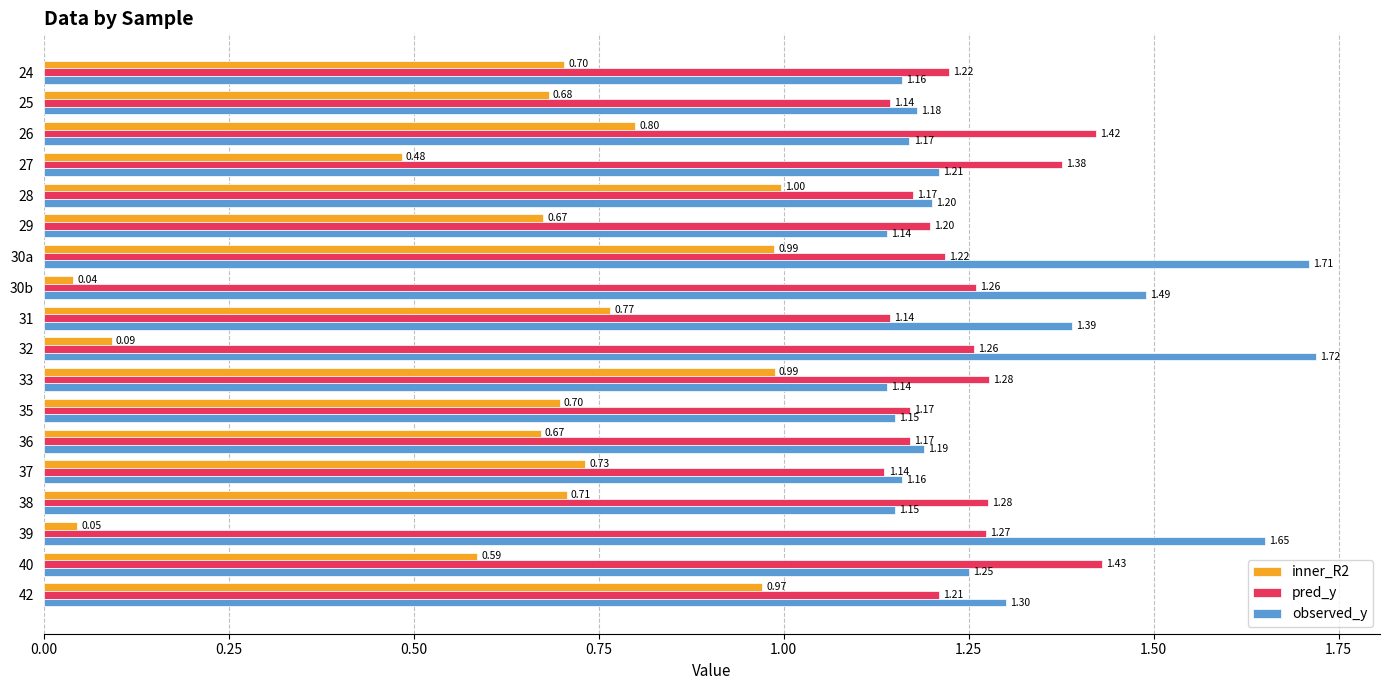

Which series has the largest total across all categories?

observed_y